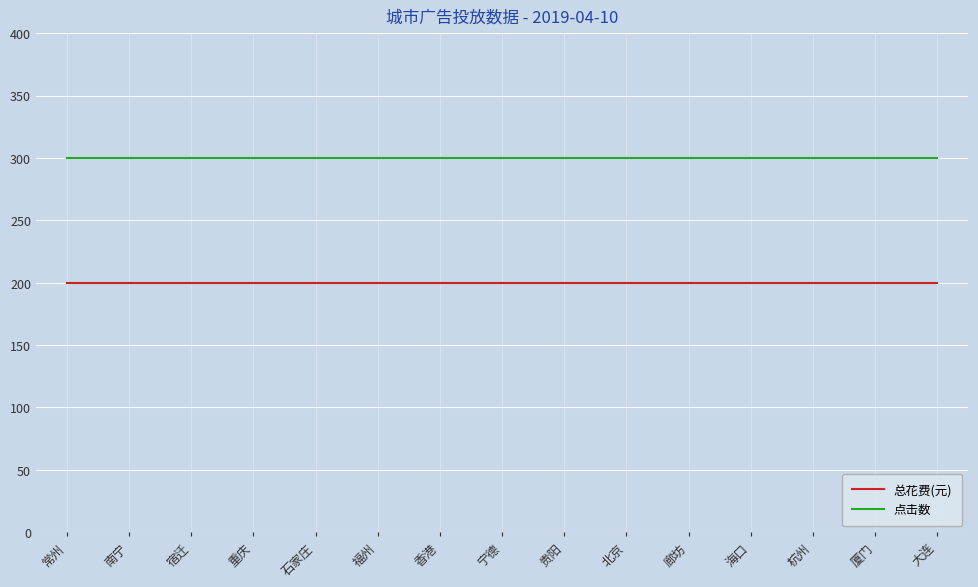

True or false: 点击数 and 总花费(元) cross at least once.

False